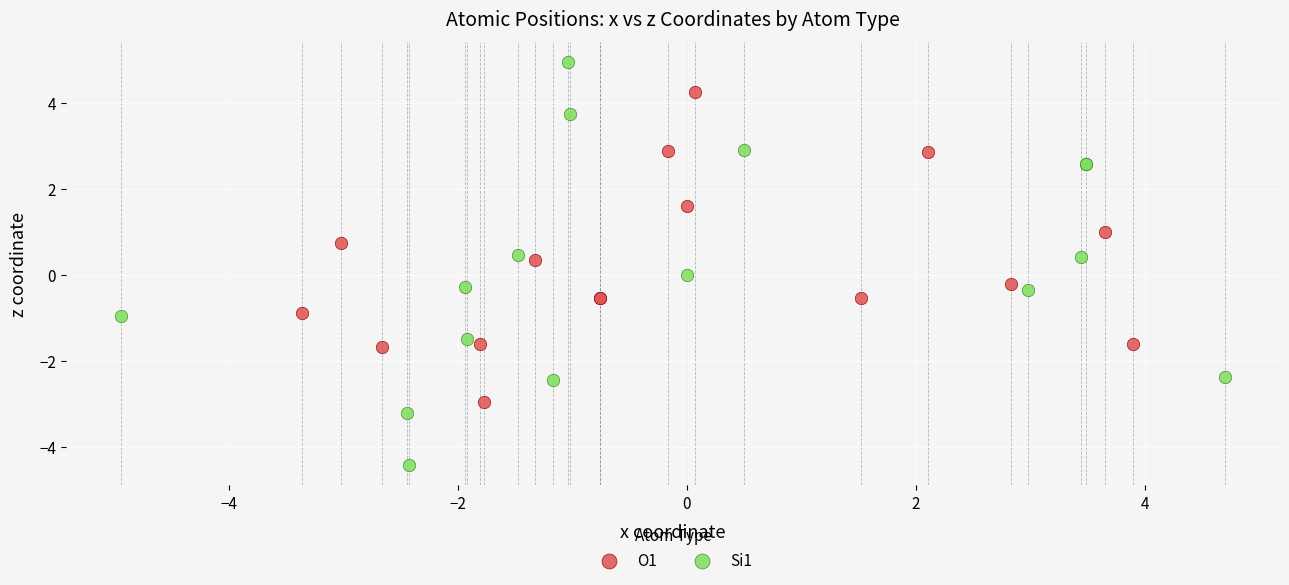

Which series contains the lowest Y value?

Si1